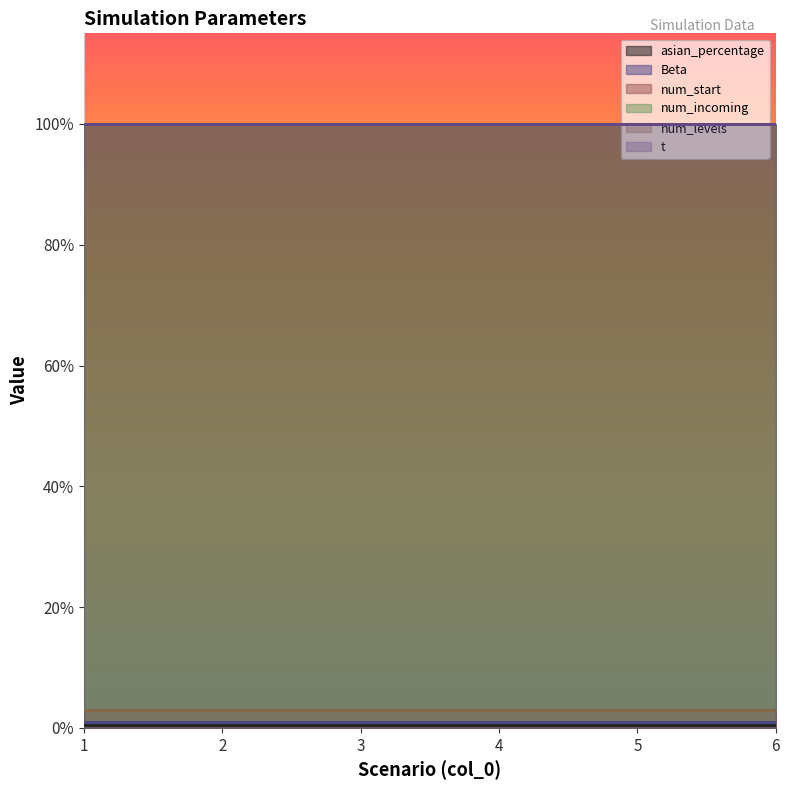

Between 2 and 5, which is larger?

2